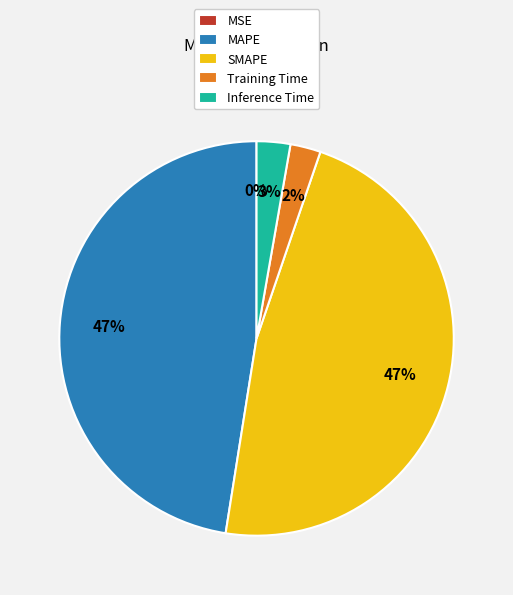

To the nearest percent, what is the average slice percentage?

20%